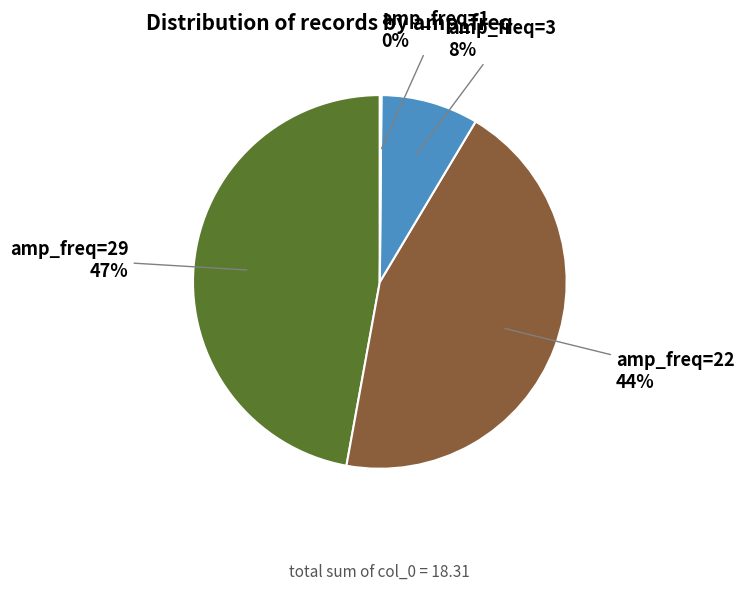

To the nearest percent, what is the difference between the largest and smallest slice percentages?

47%